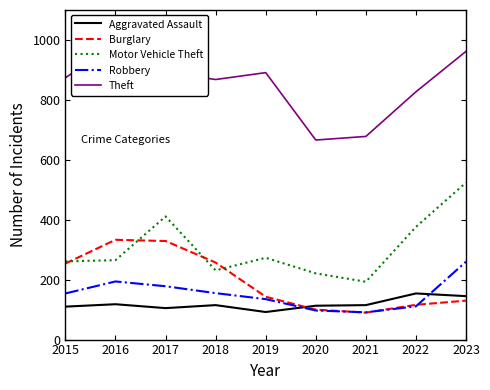

What is the approximate value of Motor Vehicle Theft at 2015, to the nearest 50?

250